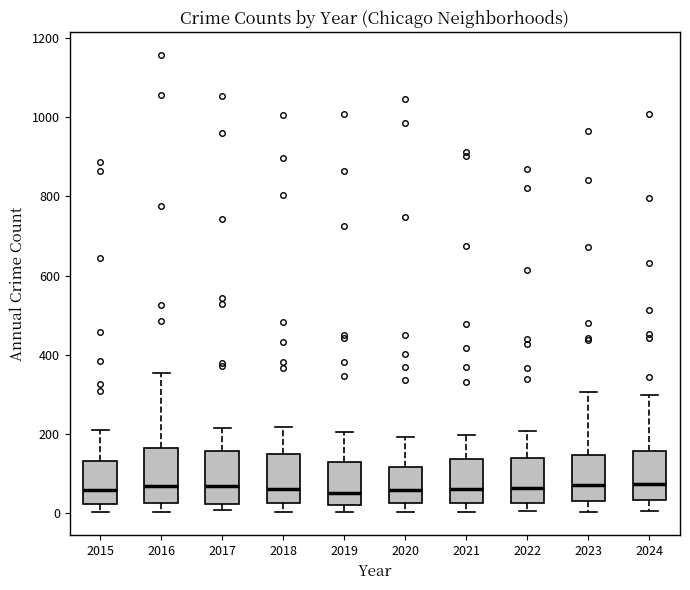

Where does the upper whisker of the box at x = 2018 end on the y-axis? The values are not printed on the chart, so give them approximately, as read against the axis.

220